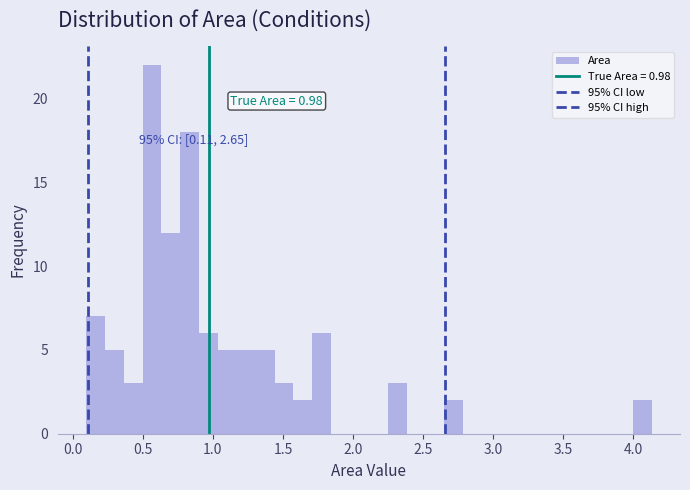

Read against the x-axis, roughly where is the centre of the tallest bar?

0.55